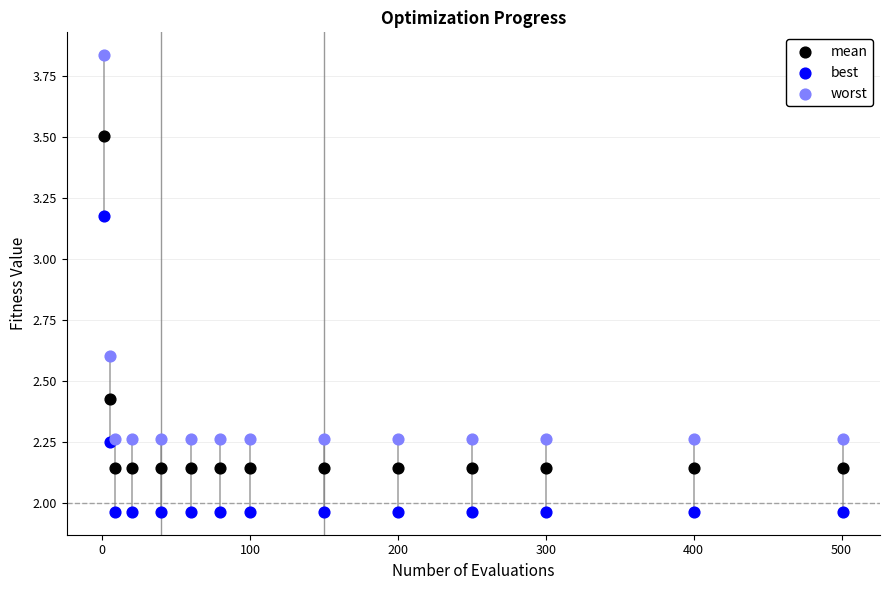

Which series contains the highest Y value?

worst